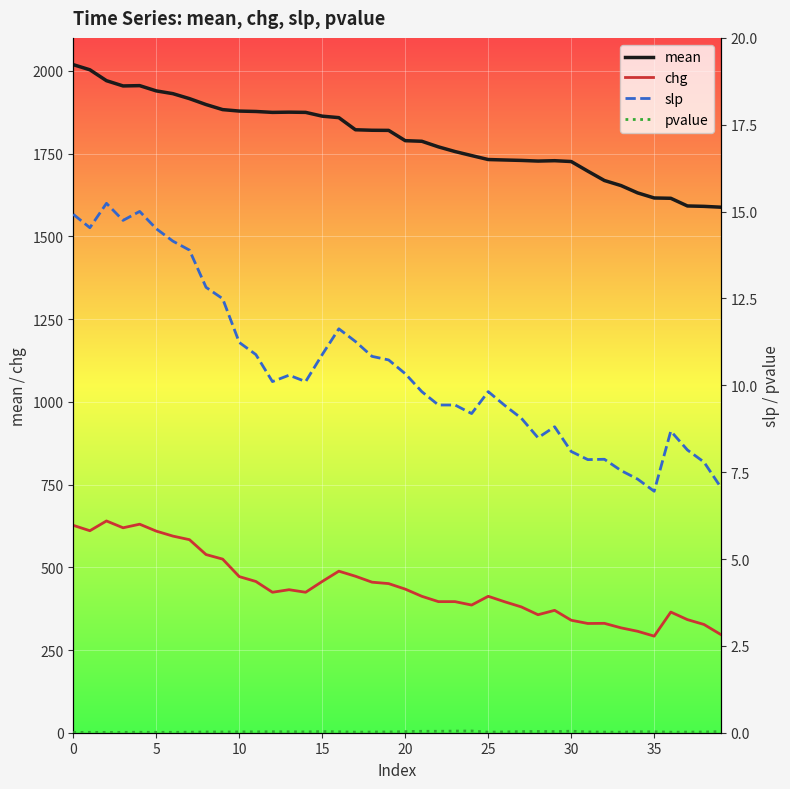

What is the label of the 31st point from the left?

30